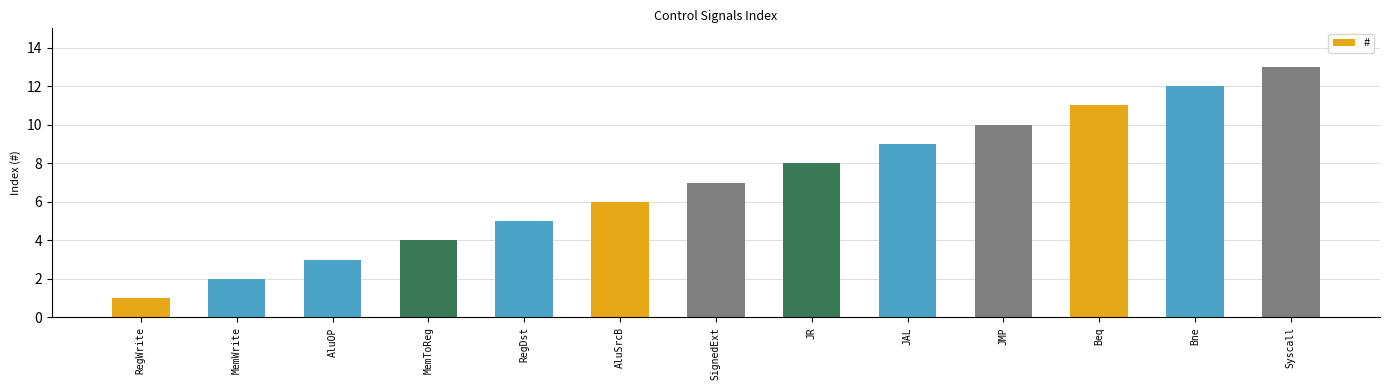

How many bars are there in total?

13